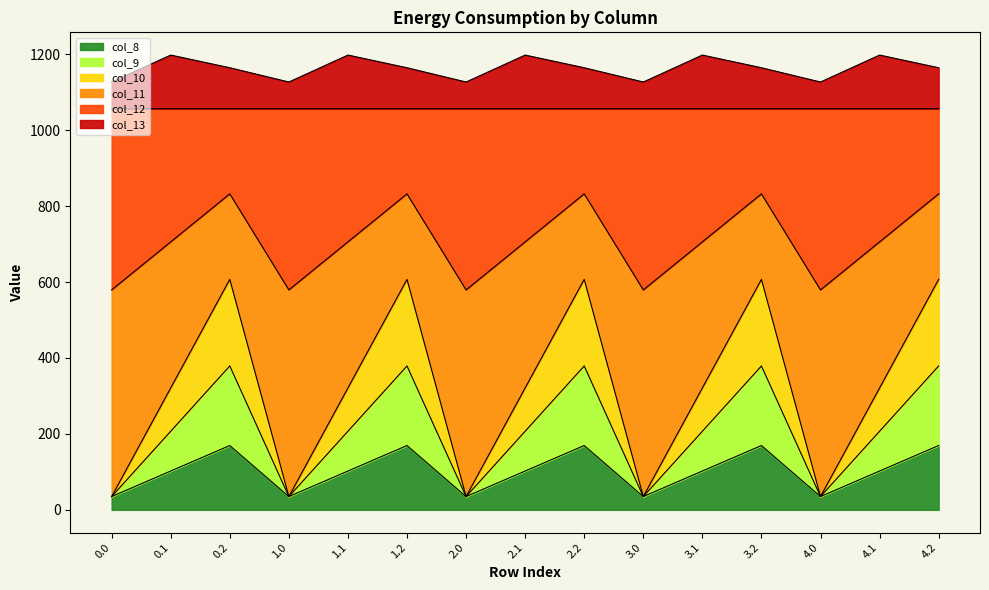

How many data points in col_9 are above 102?

10